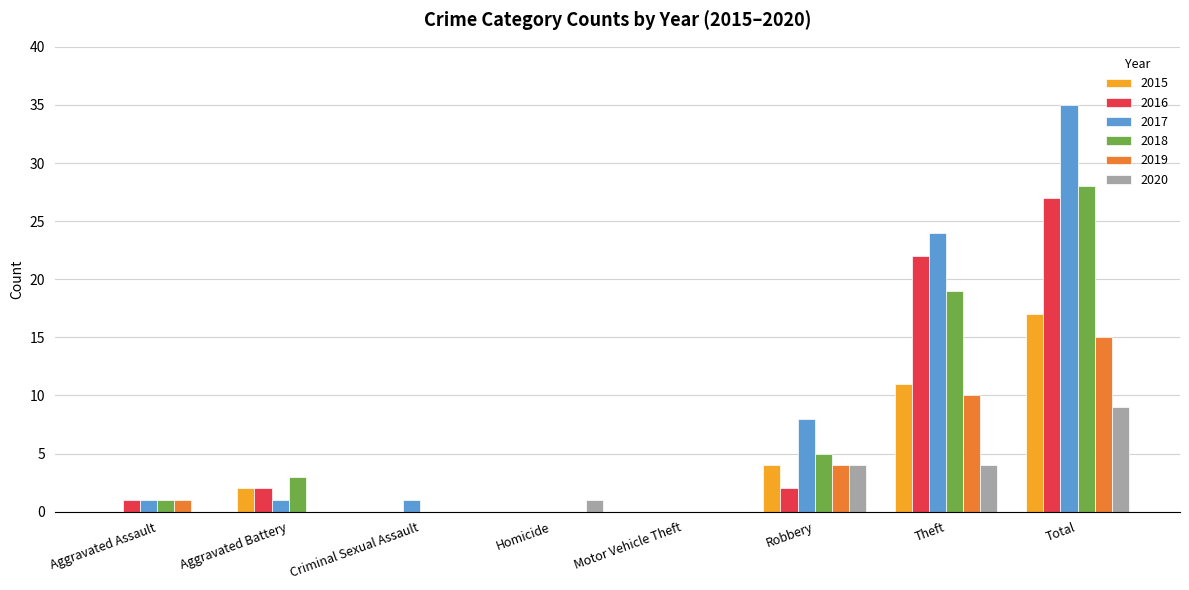

Reading left to right, what are all the values shown in this chart?

2015: 0	2	0	0	0	4	11	17
2016: 1	2	0	0	0	2	22	27
2017: 1	1	1	0	0	8	24	35
2018: 1	3	0	0	0	5	19	28
2019: 1	0	0	0	0	4	10	15
2020: 0	0	0	1	0	4	4	9